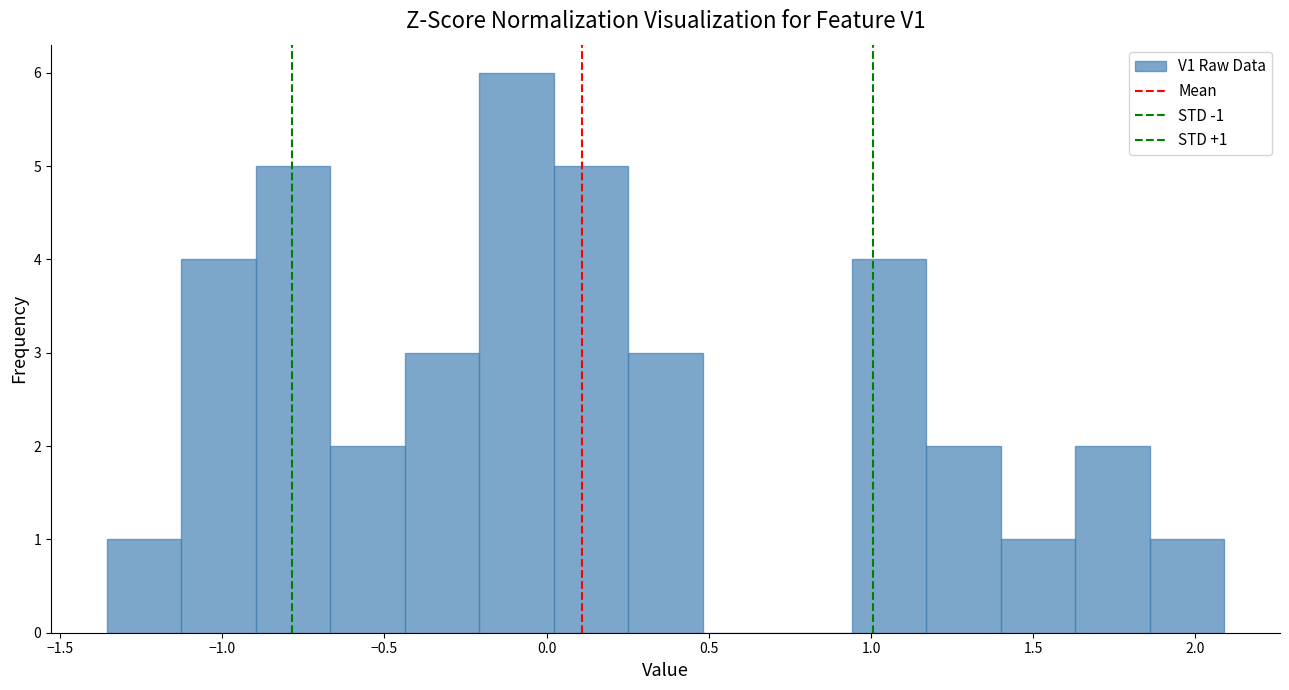

Over which range of the x-axis is the bar tallest?

-0.20 to 0.00